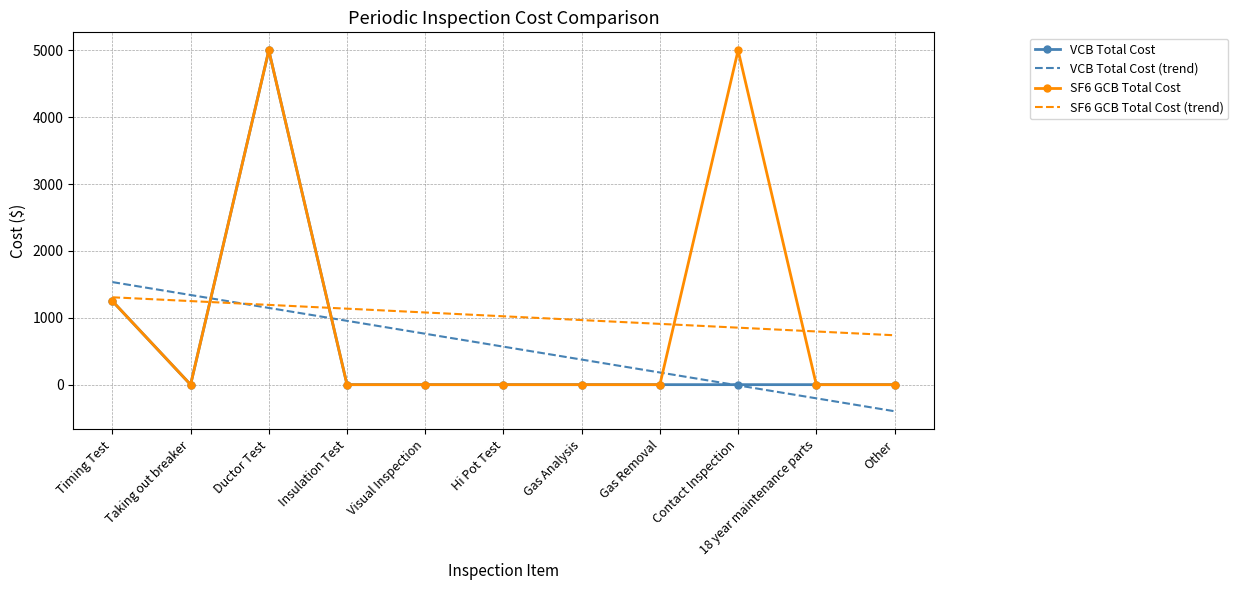

List the labels in order of VCB Total Cost (trend) value, smallest first.

Other, 18 year maintenance parts, Contact Inspection, Gas Removal, Gas Analysis, Hi Pot Test, Visual Inspection, Insulation Test, Ductor Test, Taking out breaker, Timing Test